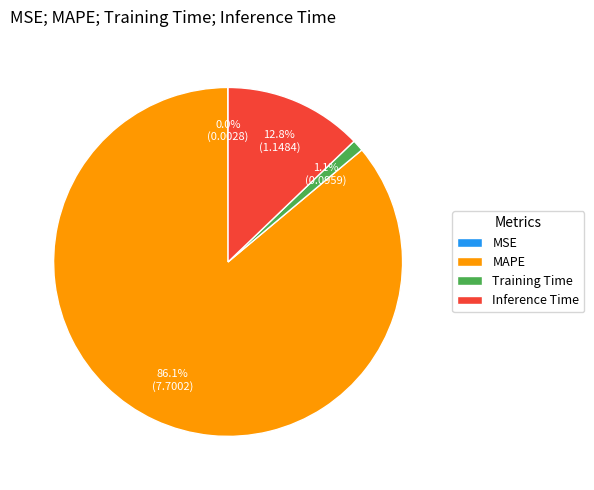

Which has a higher value, Training Time or Inference Time?

Inference Time